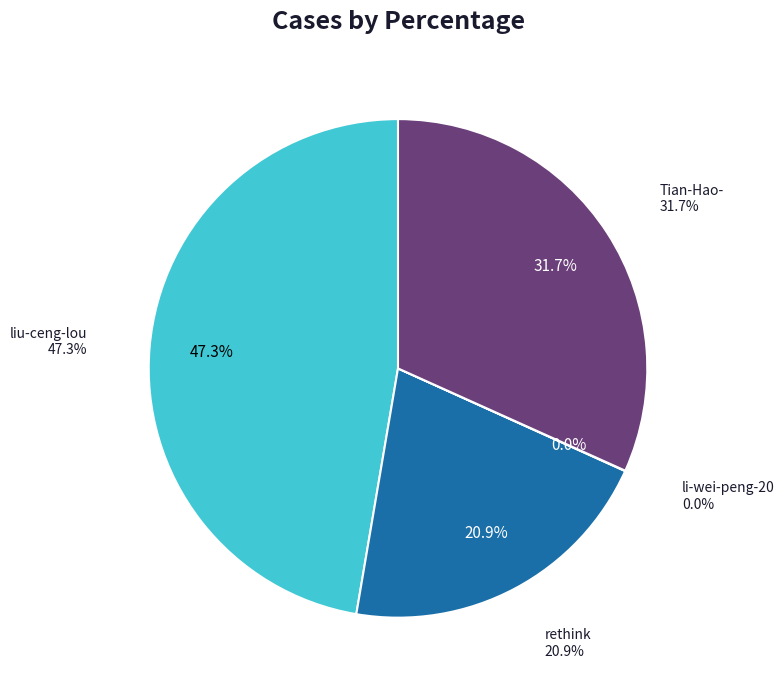

The rethink slice represents 21% of the pie. True or false?

True